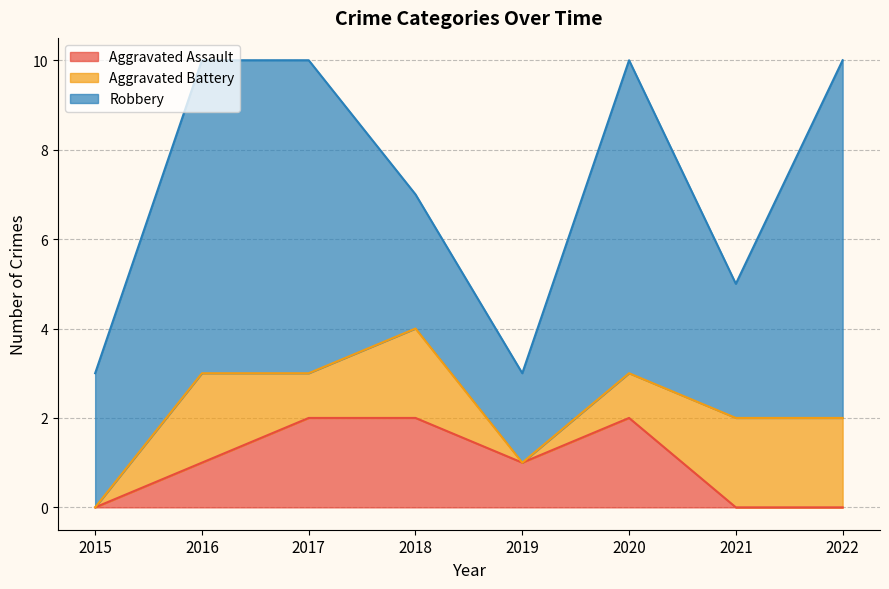

Does the chart have visible grid lines?

Yes